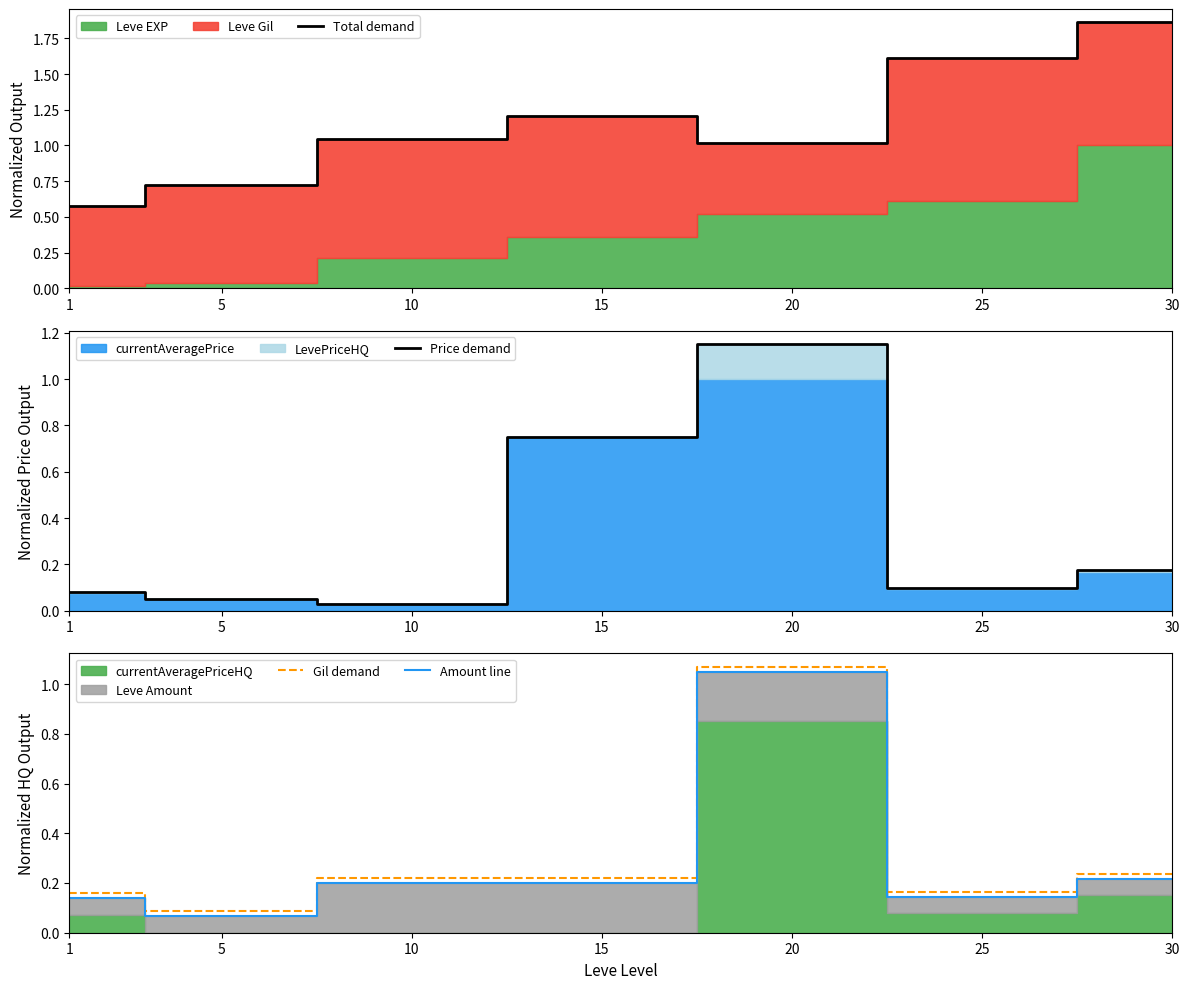

How many lines are shown in the chart?

4